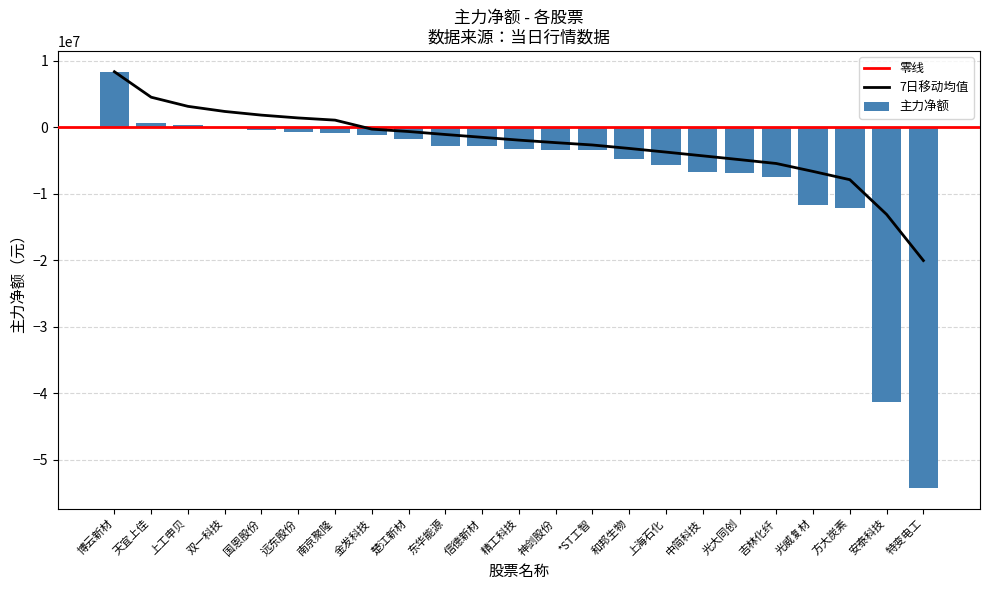

What is the label of the 17th bar from the right?

南京聚隆